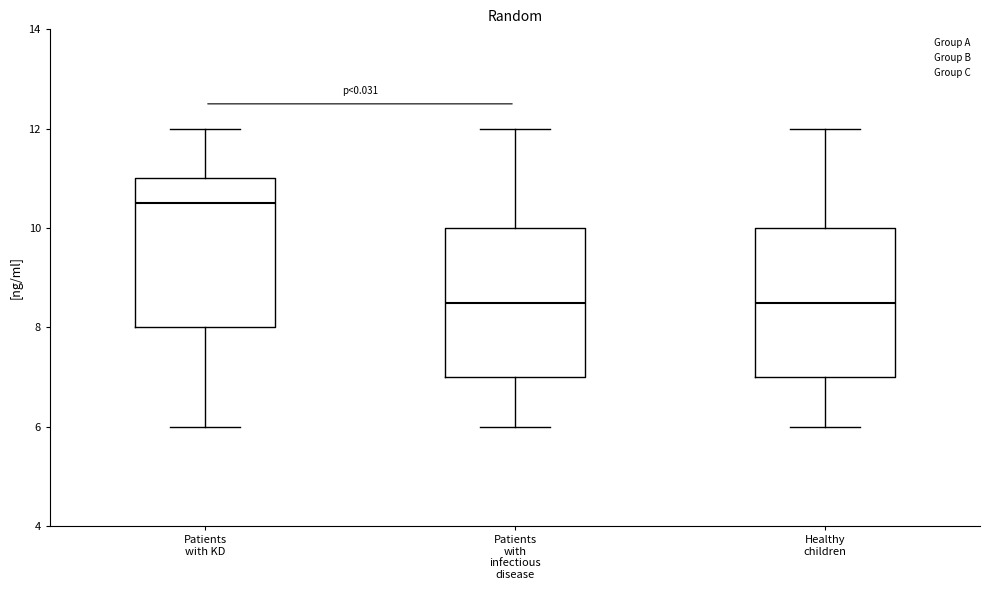

Reading left to right, read every box against the y-axis: the position of its median line, the range the box covers, and the ends of its whiskers. The values are not printed on the chart, so give them approximately, as read against the axis.

Patients with KD: median 10.6, box 8.0 to 11.0, whiskers 6.0 to 12.0
Patients with infectious disease: median 8.6, box 7.0 to 10.0, whiskers 6.0 to 12.0
Healthy children: median 8.6, box 7.0 to 10.0, whiskers 6.0 to 12.0